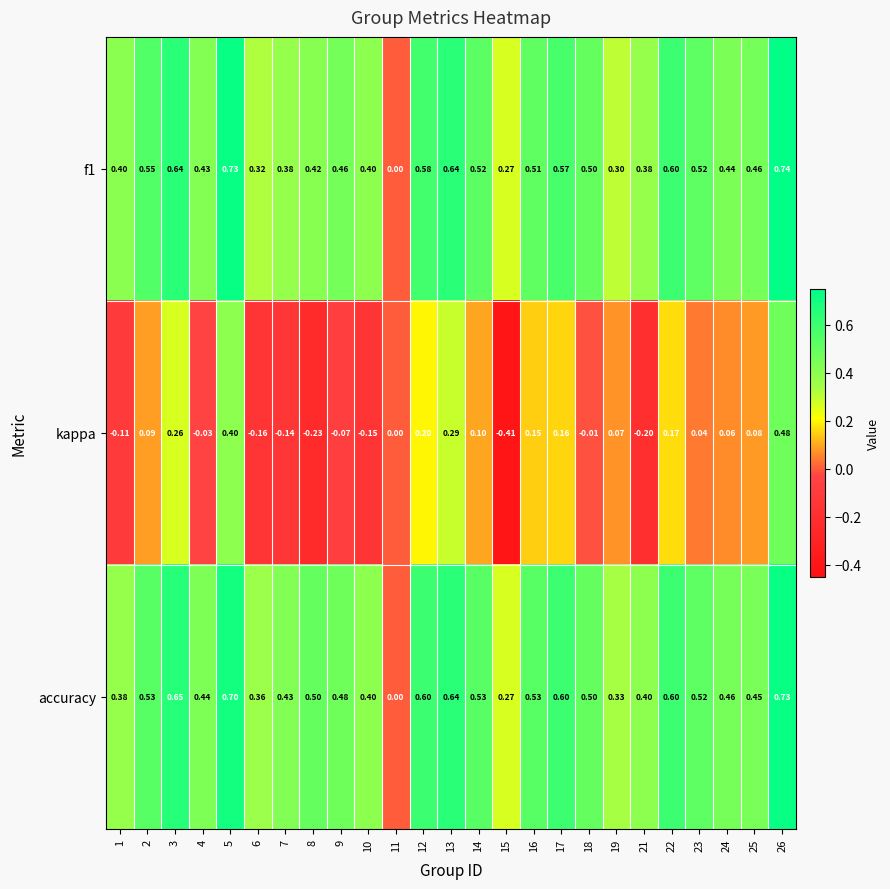

Which series has the largest total across all categories?

accuracy